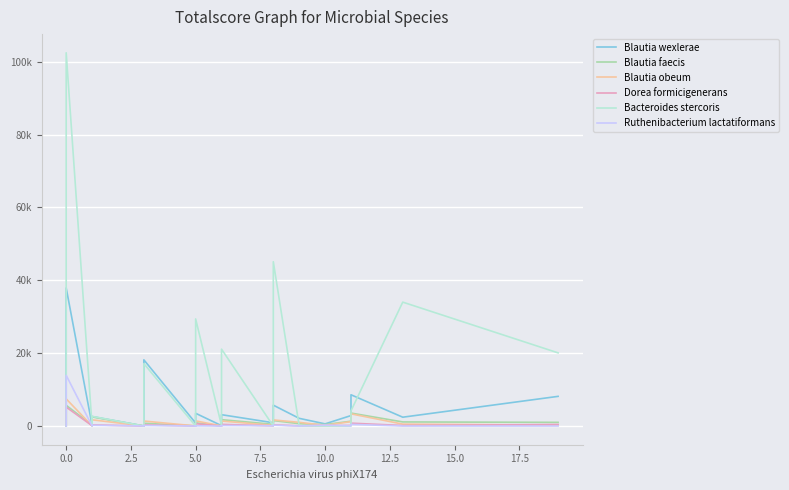

Which series has the widest spread of values?

Bacteroides stercoris